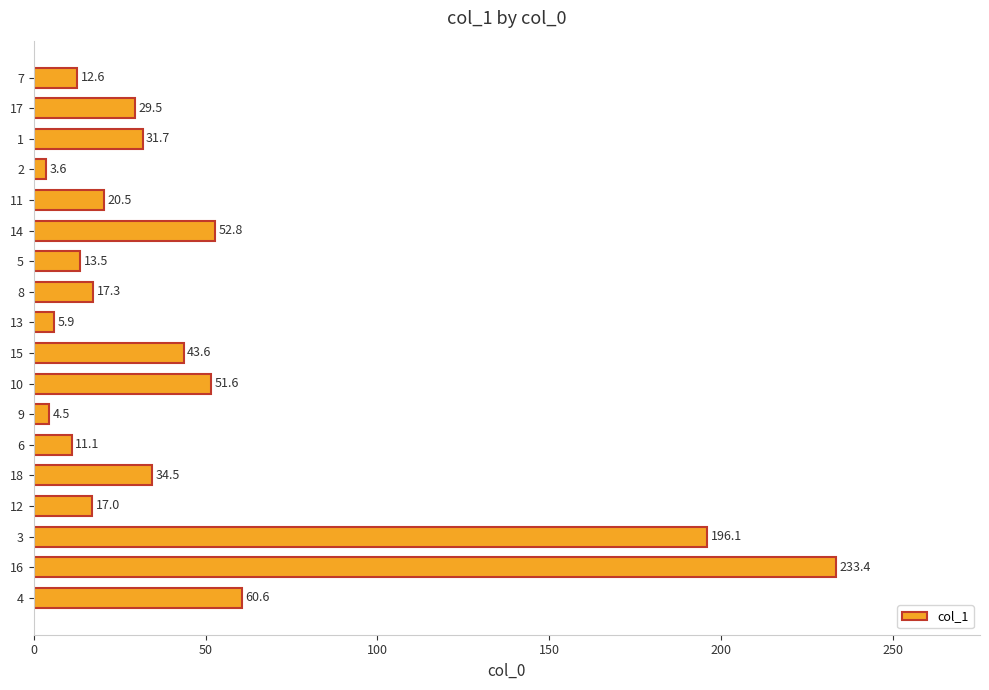

Reading top to bottom, list all the values displayed in this chart.

7=12.6	17=29.5	1=31.7	2=3.6	11=20.5	14=52.8	5=13.5	8=17.3	13=5.9	15=43.6	10=51.6	9=4.5	6=11.1	18=34.5	12=17.0	3=196.1	16=233.4	4=60.6